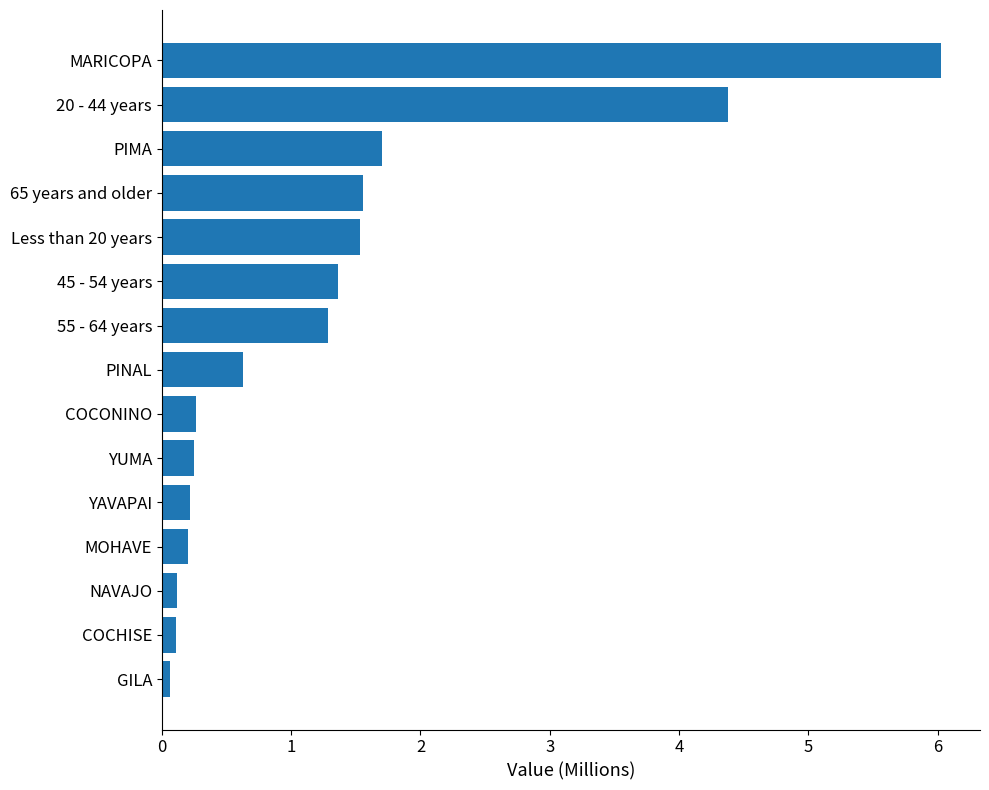

Is it true that the value at 65 years and older is 1.6?

True